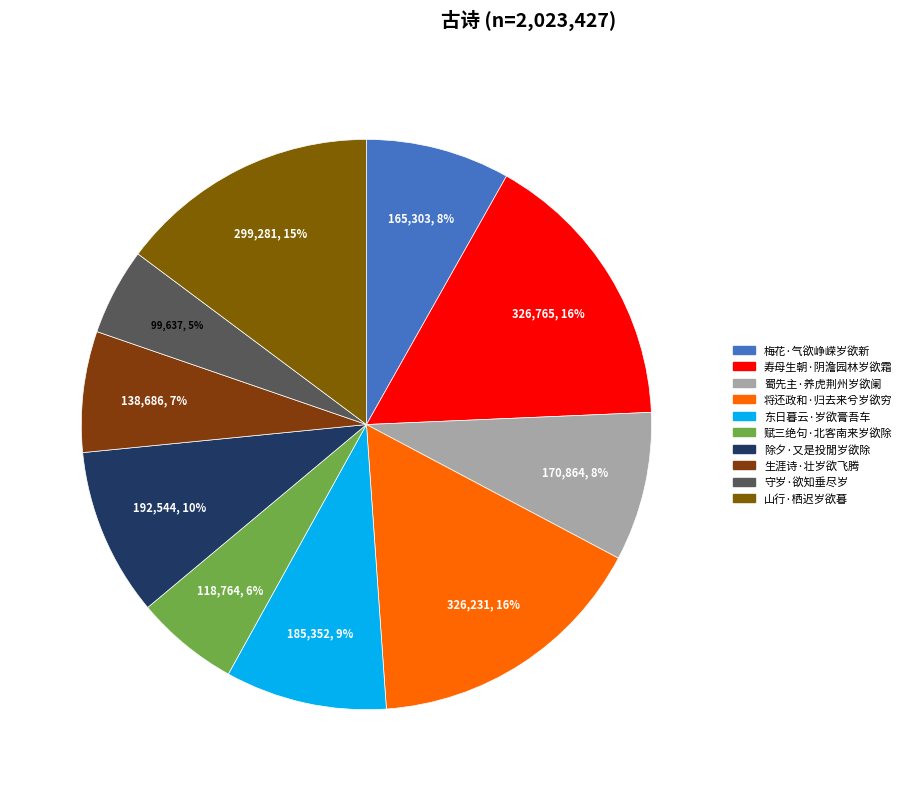

To the nearest percent, what is the difference between the largest and smallest slice percentages?

11%